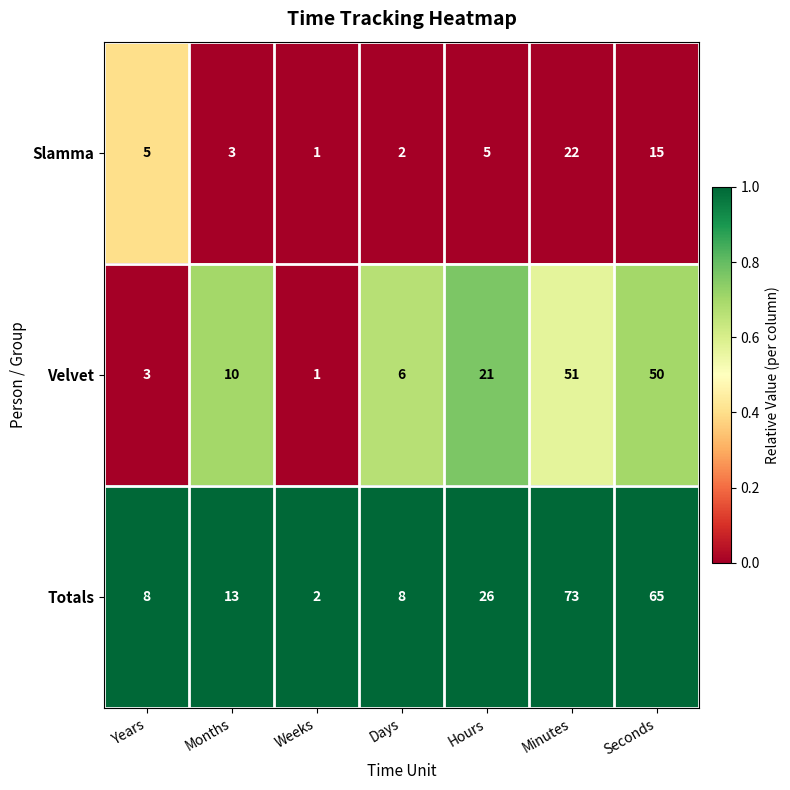

What is the highest value of the Velvet series?

51